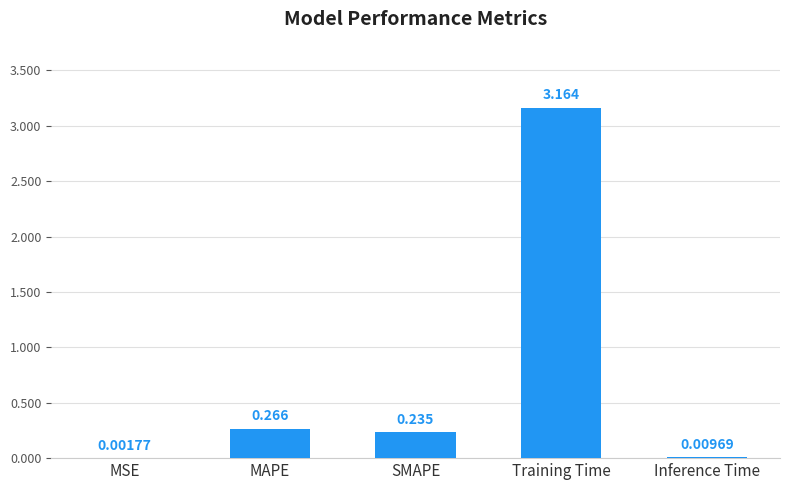

Where is the data nearest to the value 1?

MAPE